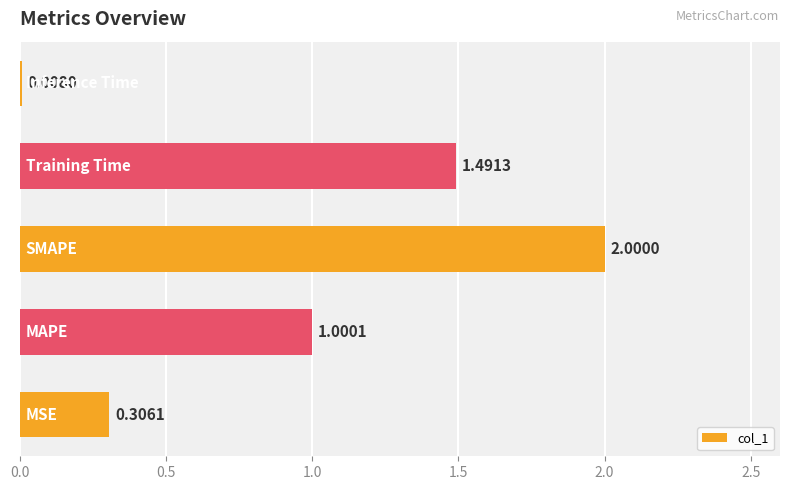

What is the average value?

1.0